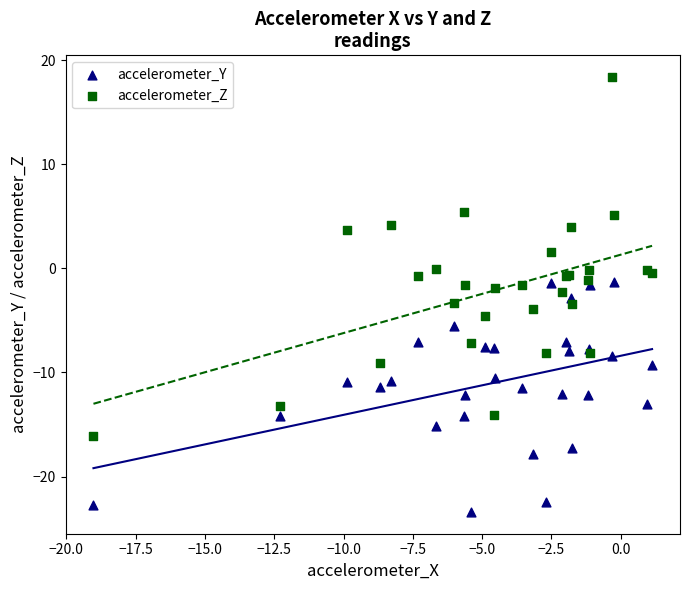

Which series reaches the minimum Y coordinate?

accelerometer_Y